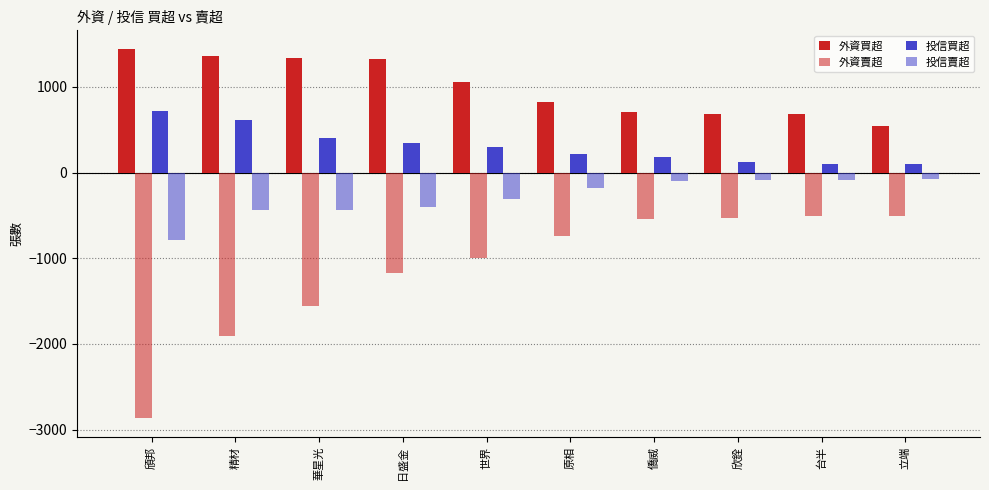

How many data points does each series have?

10